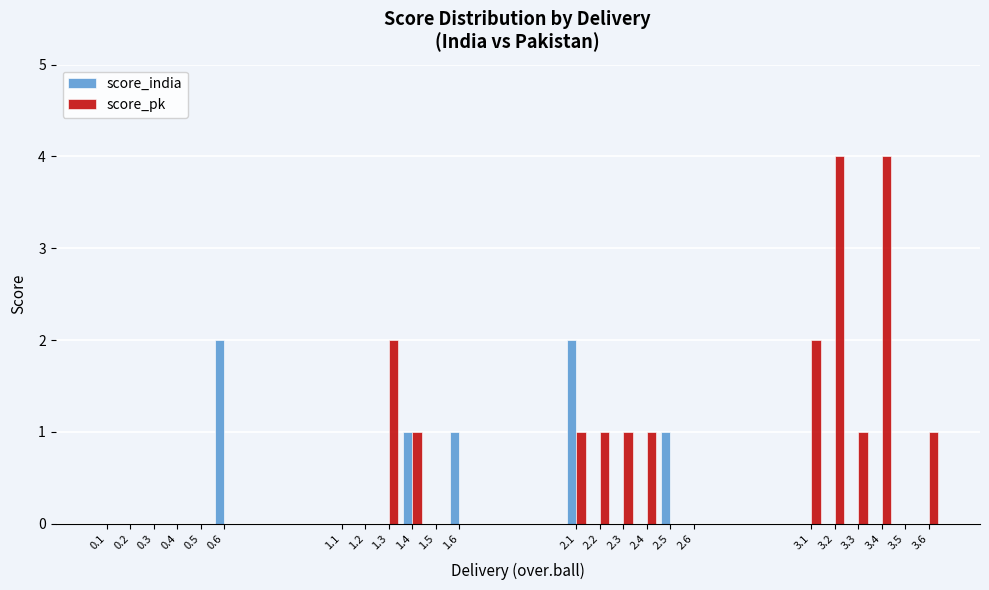

Between 0.2 and 2.1, which series saw the biggest shift?

score_india